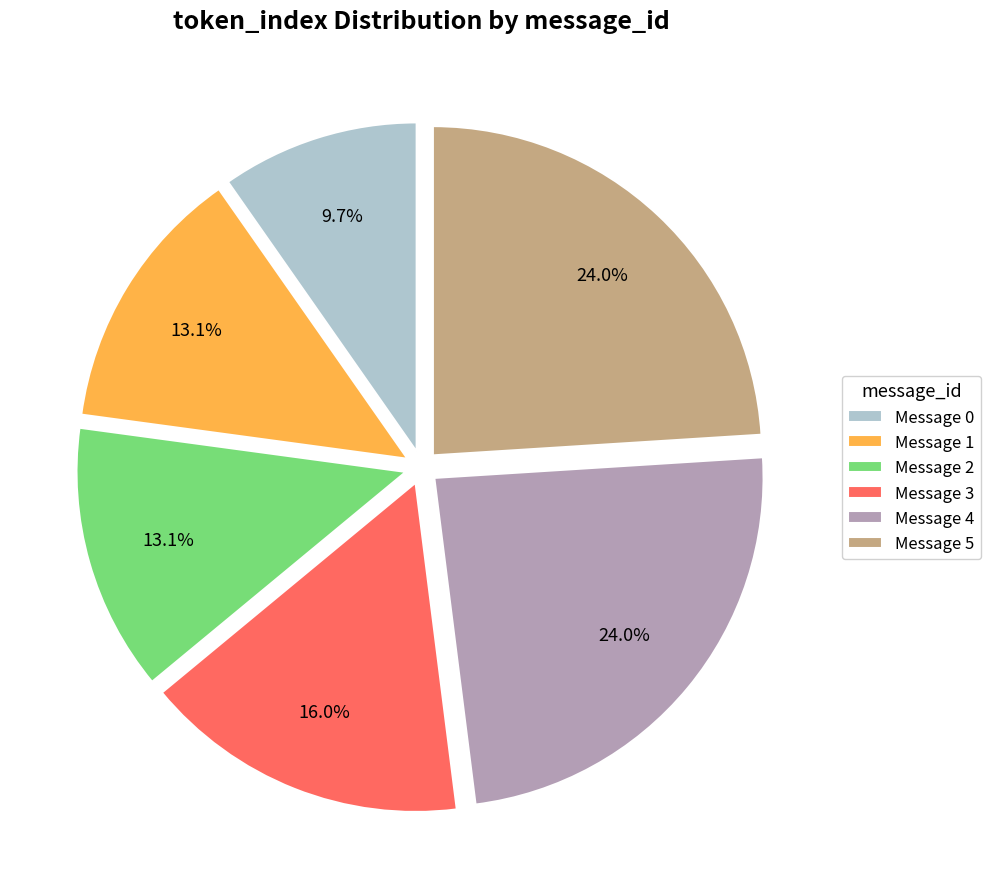

True or false: Message 5 accounts for 17% of the total.

False